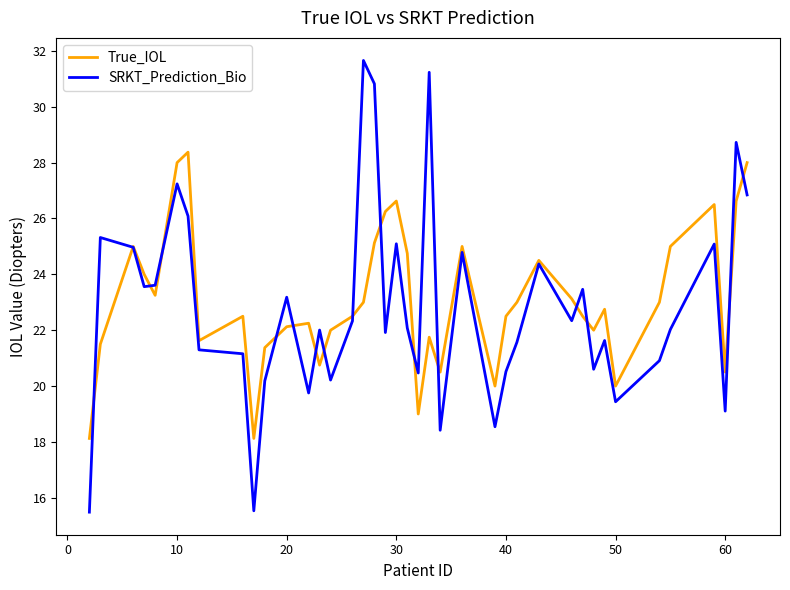

What is the smallest value displayed?

15.5